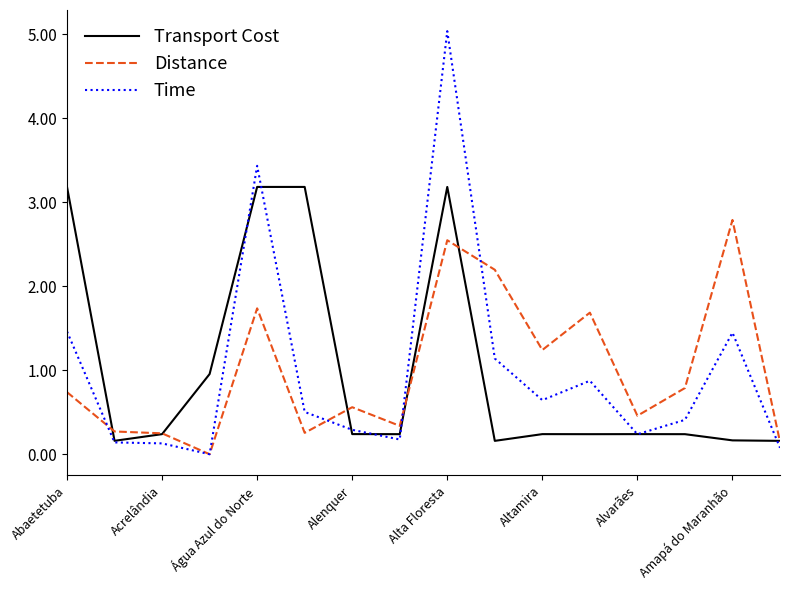

Which series ends up on top after the final intersection of Distance and Time?

Distance